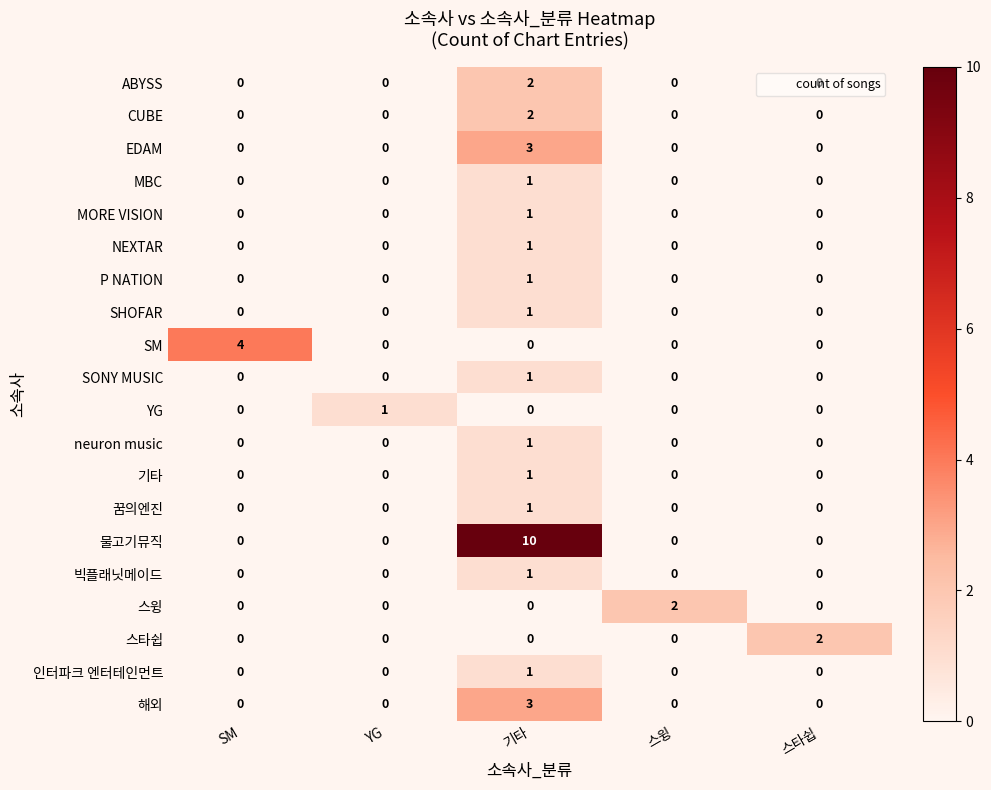

What is the approximate value of 해외 at 기타?

3